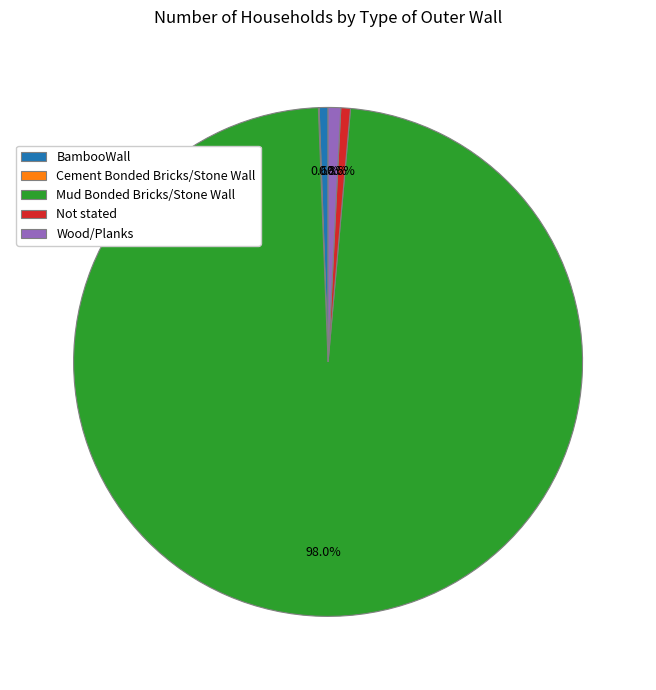

What is the largest slice in the pie chart?

Mud Bonded Bricks/Stone Wall